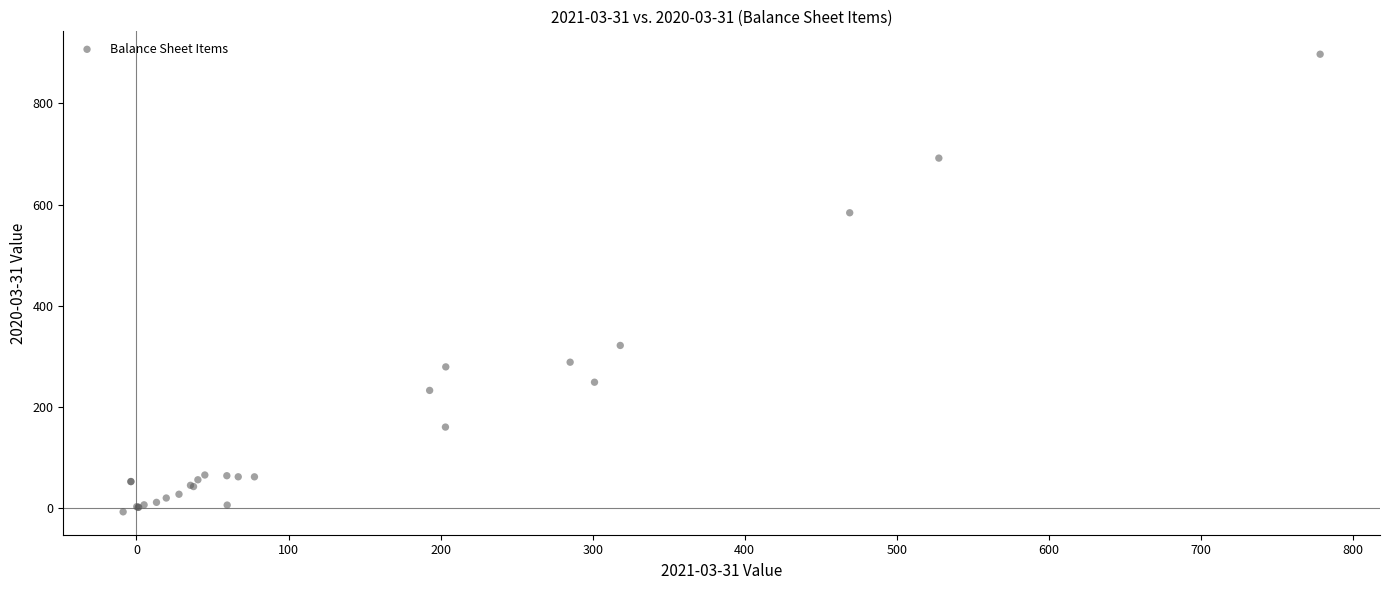

What Y value in the scatter plot is closest to 444?

321.4